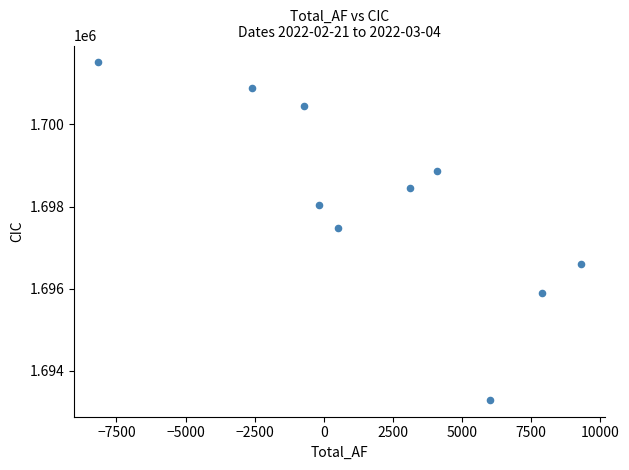

What is the range of X values (max minus min)?

17462.4